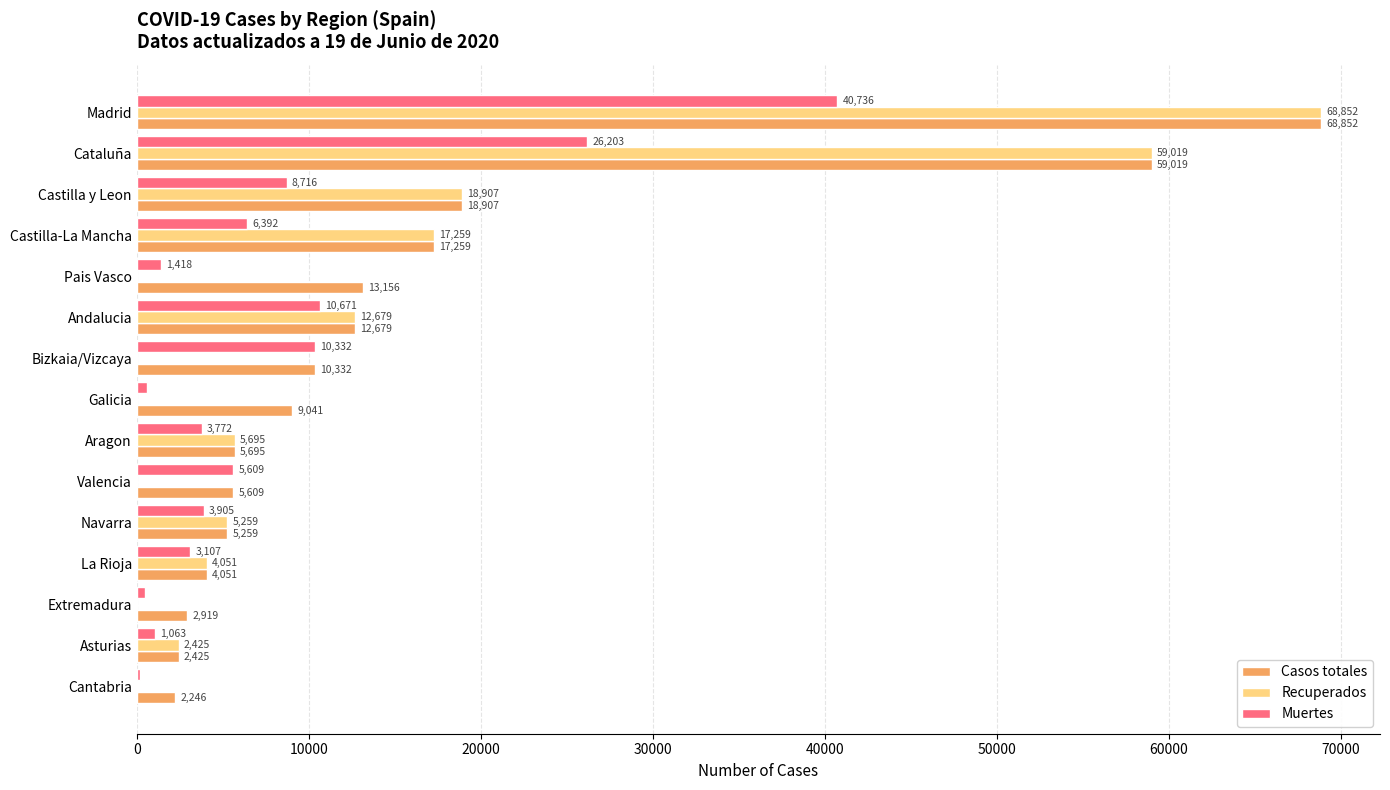

Which series changed the most between Valencia and Cantabria?

Muertes